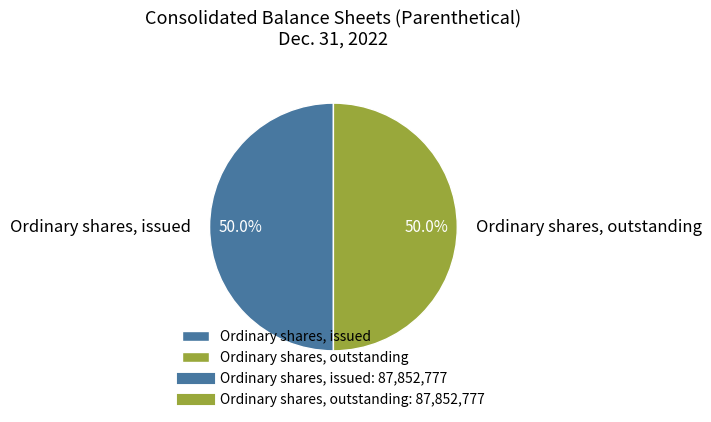

What is the ratio of the value at Ordinary shares, issued to the value at Ordinary shares, outstanding?

1.0